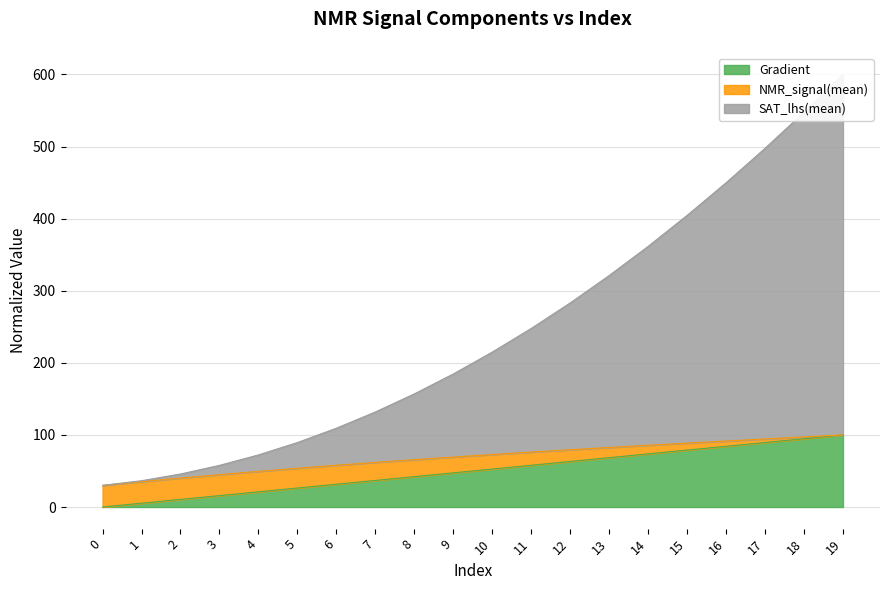

The Gradient series shows 31.6 at 6. True or false?

True